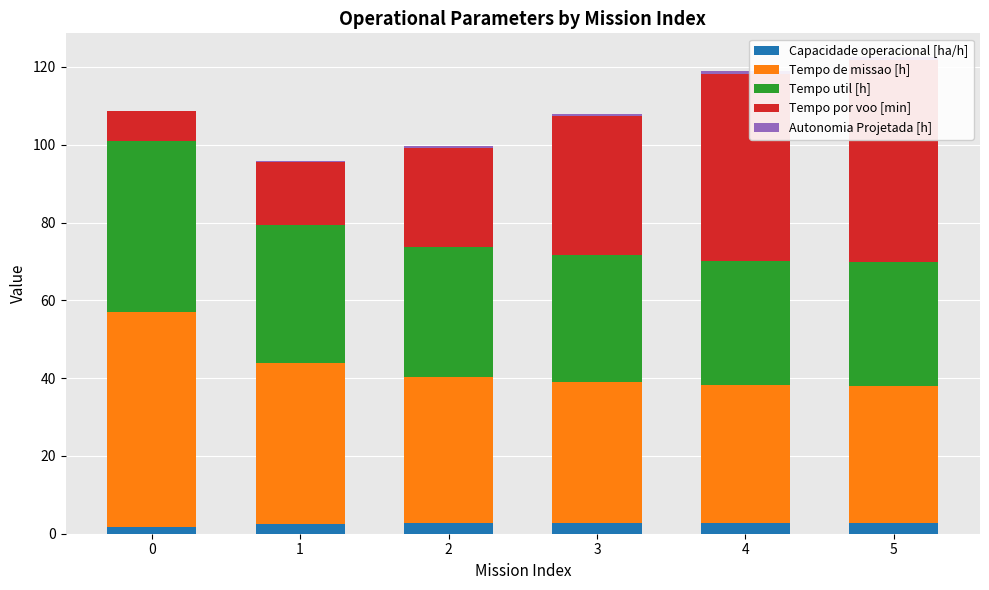

What is the value of the Tempo util [h] bar at the 4th from the left?

32.7